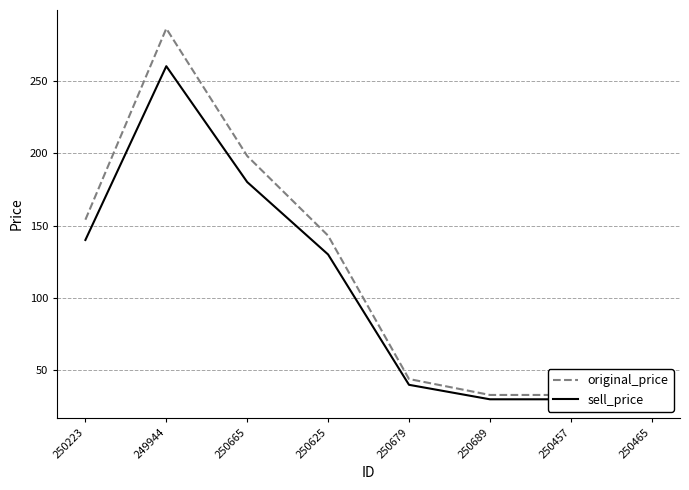

What is the label of the 1st point from the right?

250465